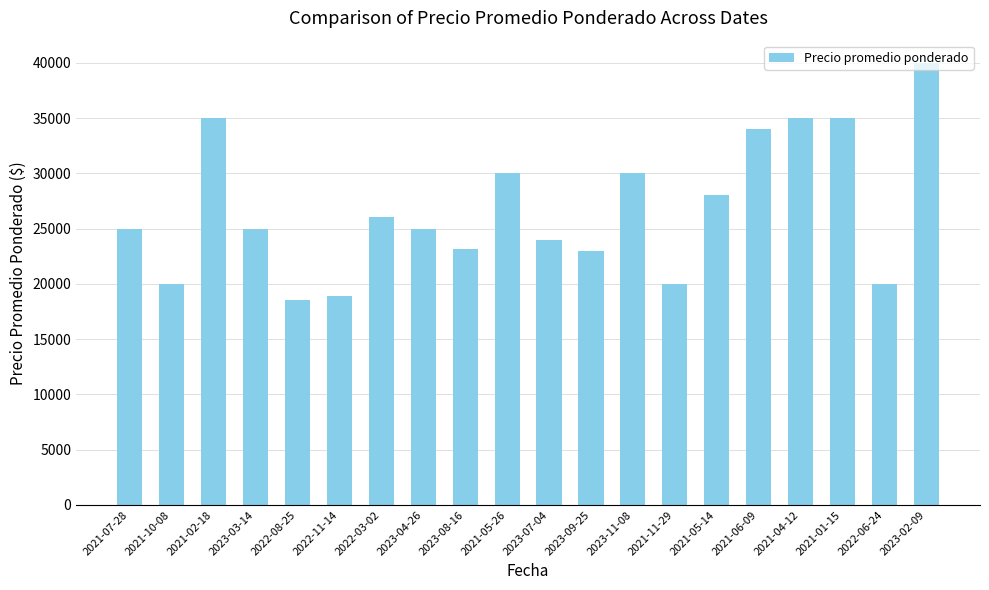

The chart shows a value of 28000 at 2021-05-14. True or false?

True